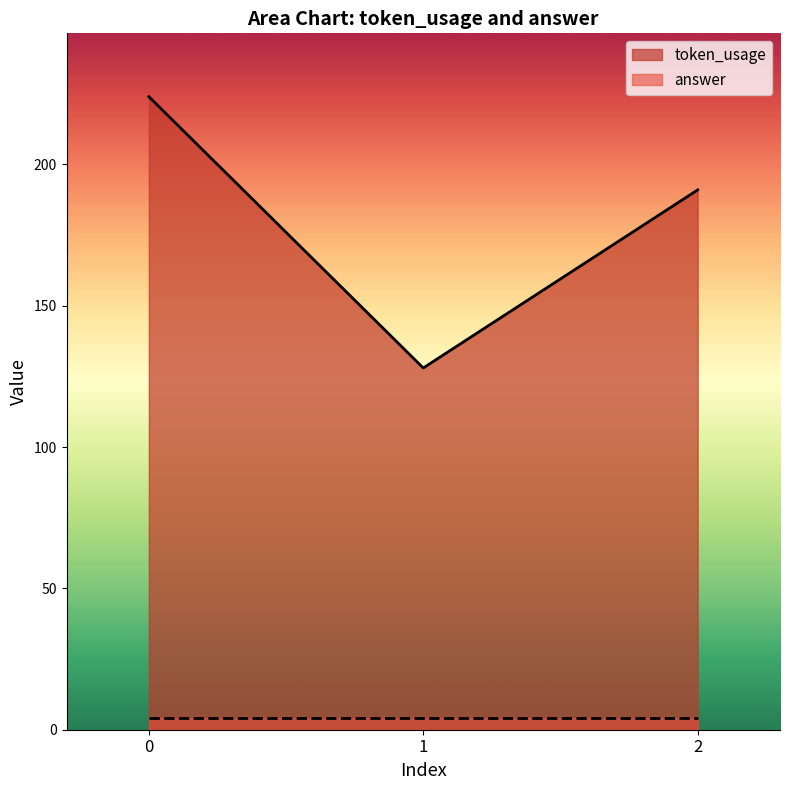

Which series changed the most between 0 and 2?

token_usage